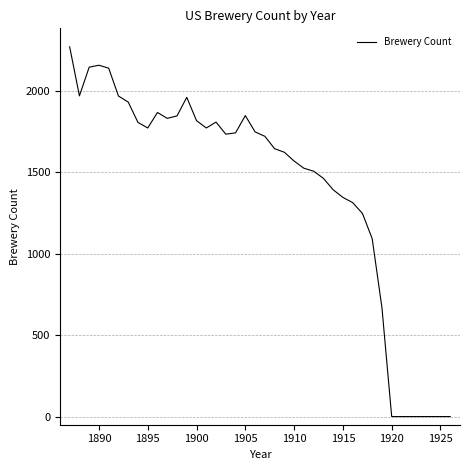

How many values are below 1733?

20